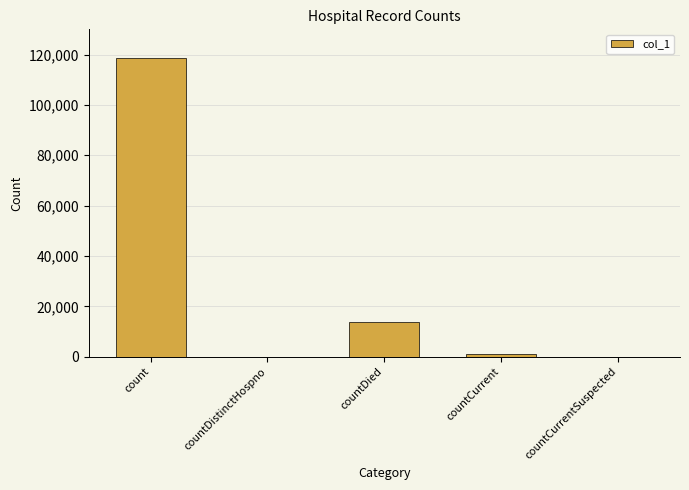

Read the value at countCurrent.

1130